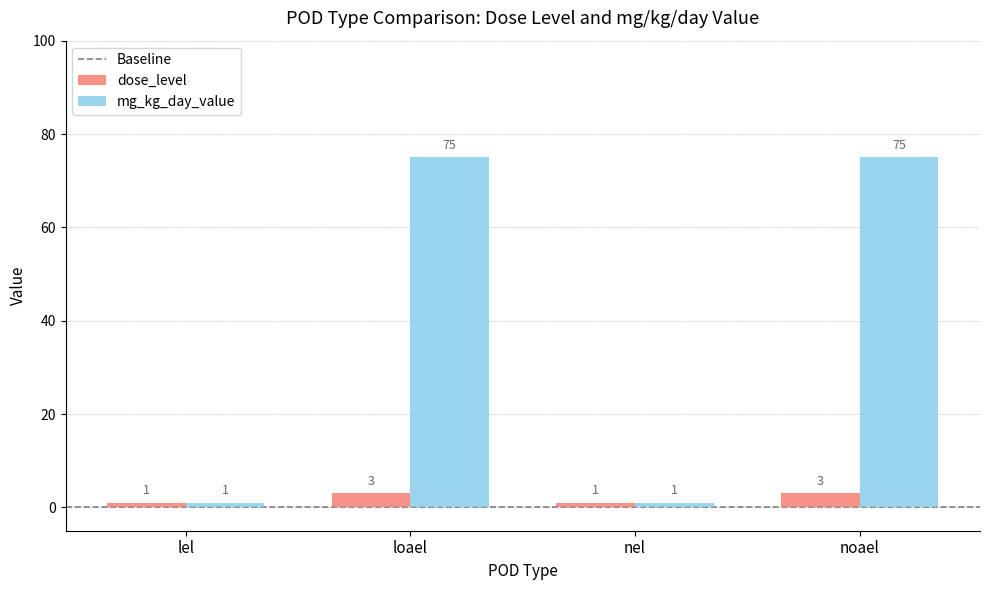

What value does the mg_kg_day_value series have at noael, to the nearest 10?

80